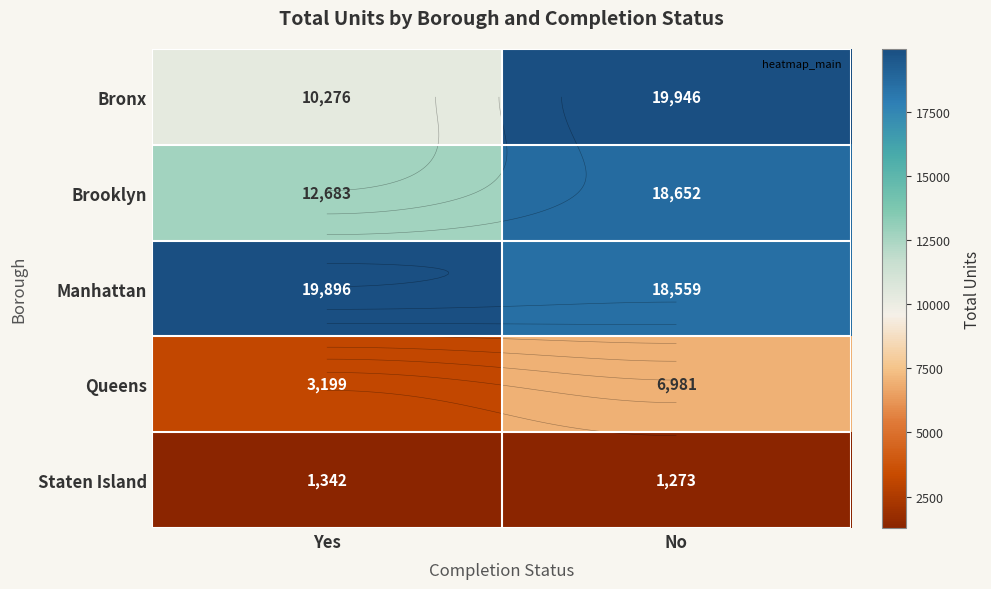

What is the difference between the Queens values at No and Yes?

3782